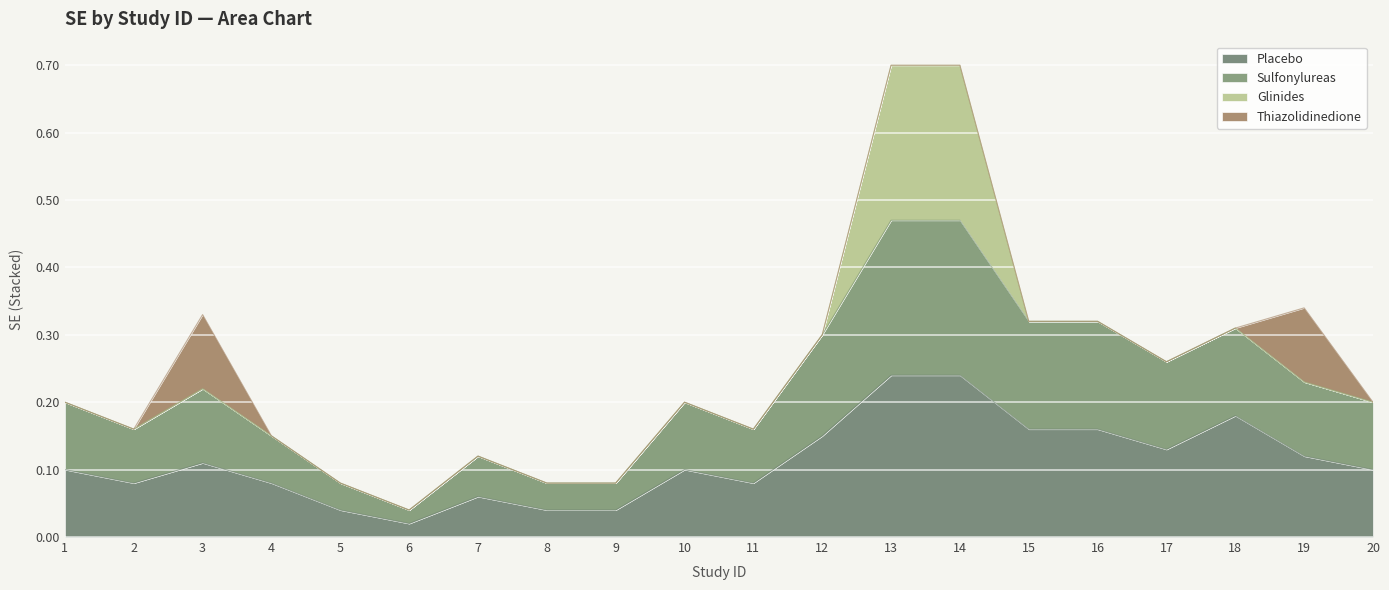

What is the difference between the Sulfonylureas values at 4 and 6?

0.1